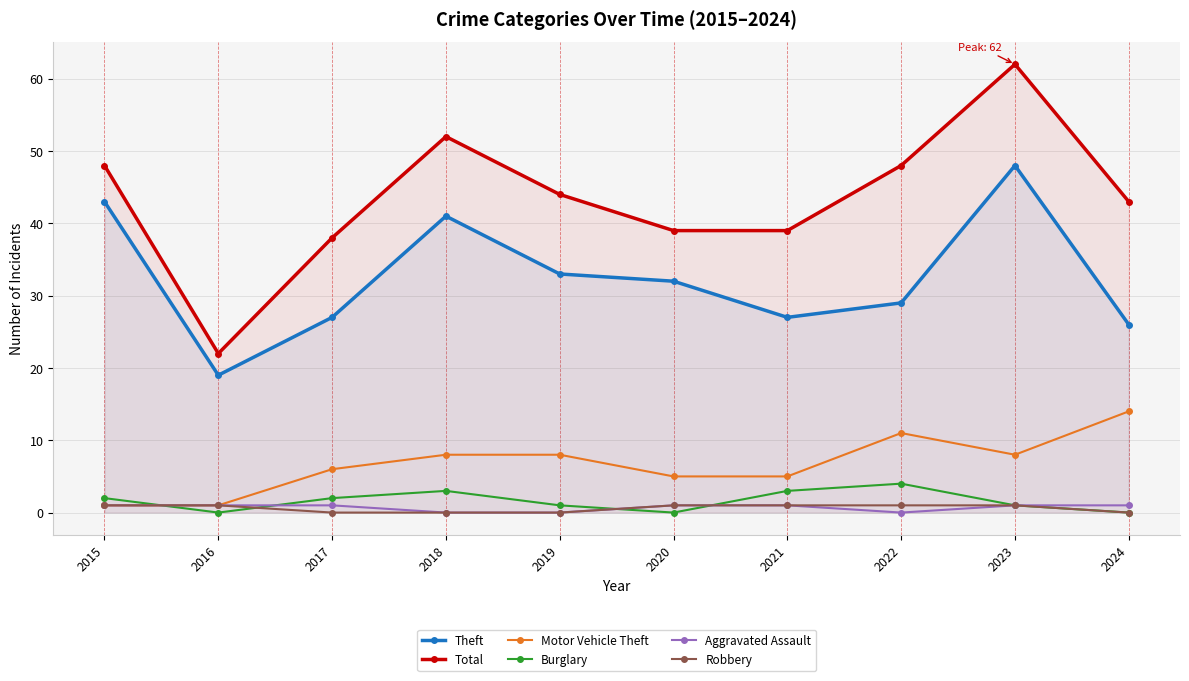

At which category is the sum across all series the highest?

2023